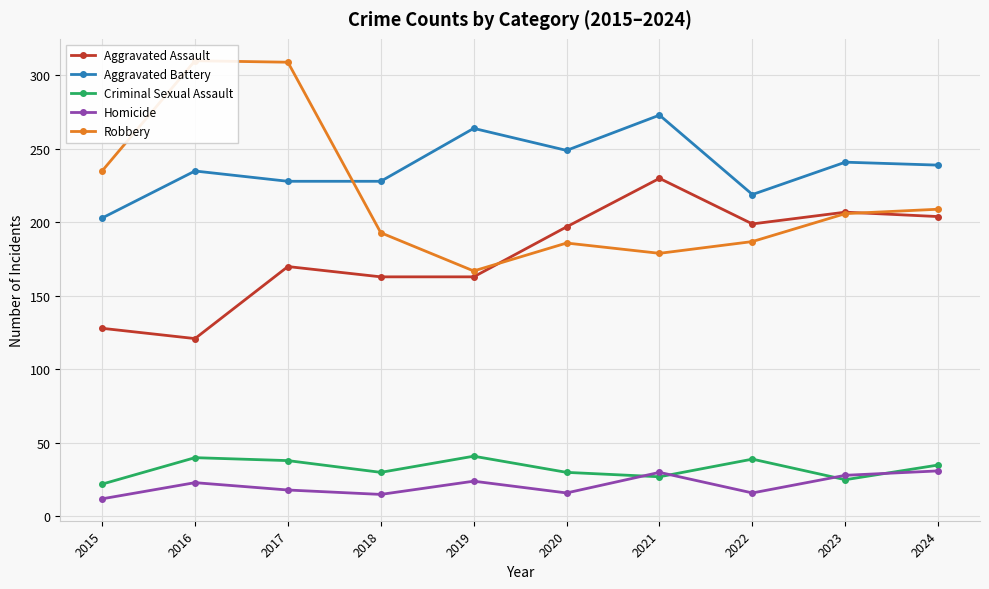

What is the average value of the Robbery series?

218